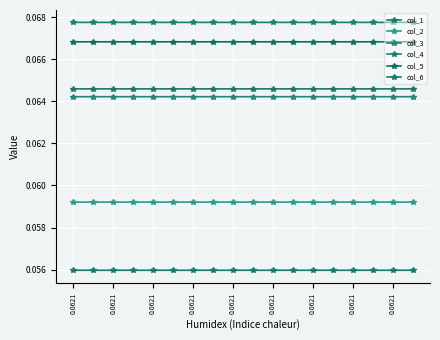

How many distinct data groups are displayed?

6